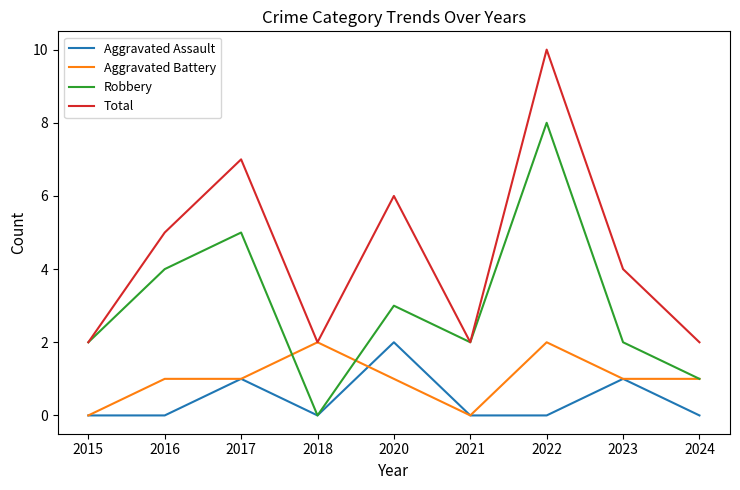

What is the difference between the second highest and minimum values in the Aggravated Battery series?

2